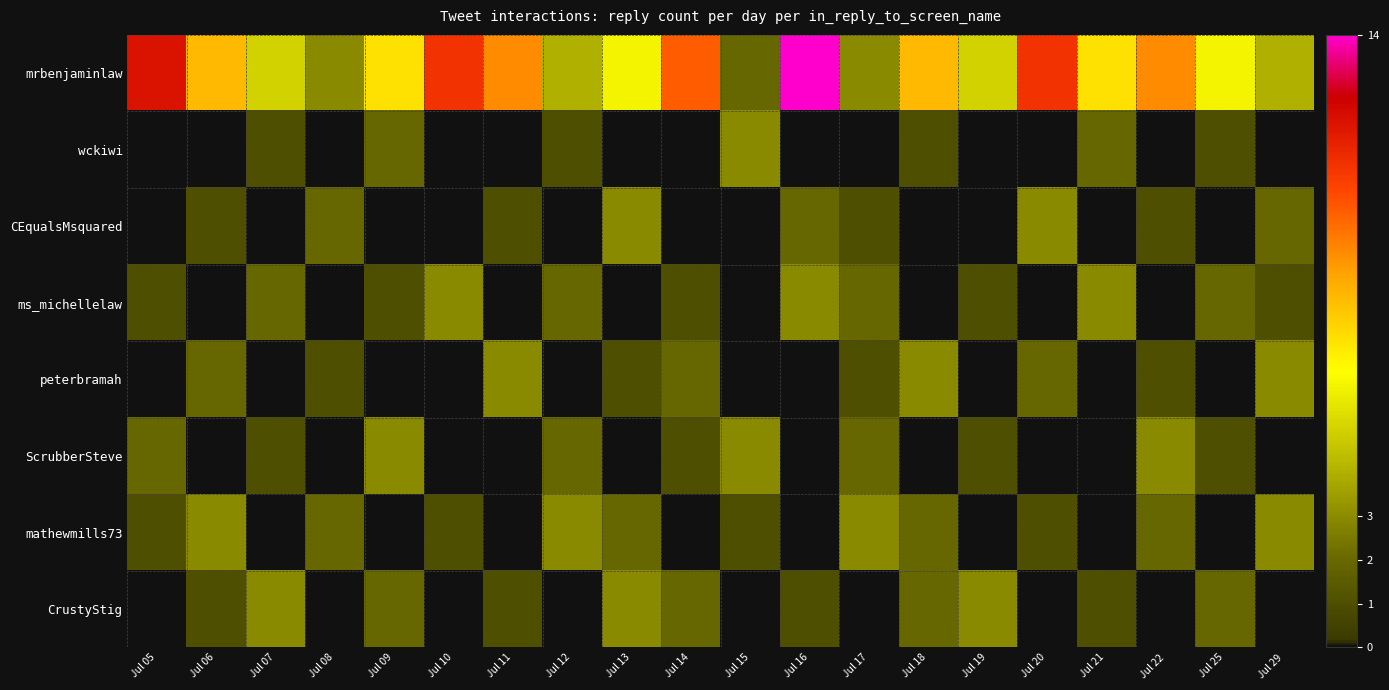

Which series has the largest range (max minus min)?

mrbenjaminlaw